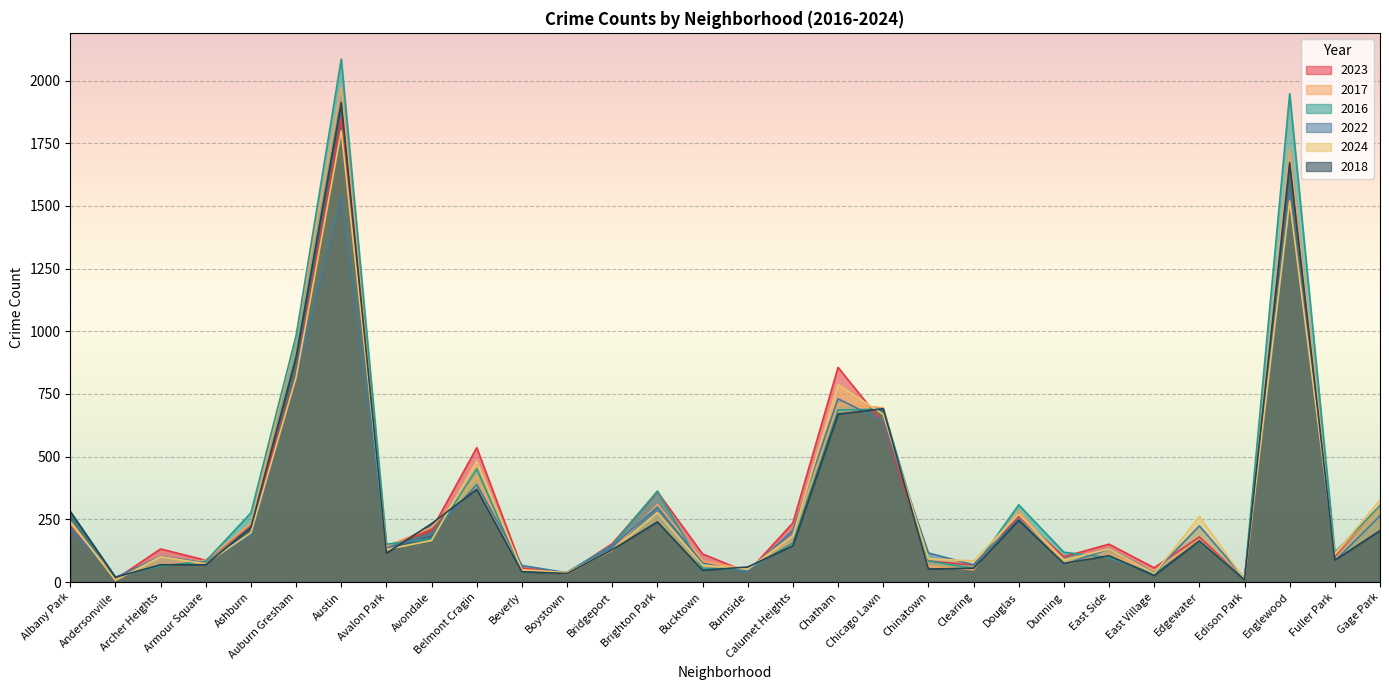

Reading left to right, transcribe all the data shown in this chart.

2023: 232	11	132	87	228	825	1848	144	208	536	56	35	153	360	112	39	236	856	633	84	68	262	101	151	57	180	10	1553	102	304
2017: 235	17	69	87	233	978	1972	142	218	420	46	33	128	309	85	50	162	711	695	63	49	285	72	108	46	166	12	1726	110	301
2016: 282	20	65	83	276	983	2086	151	172	451	40	39	147	363	55	49	157	686	690	84	55	308	119	97	32	162	12	1948	118	305
2022: 216	18	102	77	188	819	1542	136	190	389	66	37	143	299	75	40	206	731	641	116	69	253	70	132	37	224	15	1556	84	264
2024: 242	7	101	73	197	816	1800	130	166	482	49	38	127	277	68	51	185	788	669	93	84	271	88	132	34	261	11	1520	112	327
2018: 281	19	69	69	218	898	1912	115	233	370	41	34	129	240	47	60	145	670	691	52	55	246	74	105	26	164	9	1672	87	205